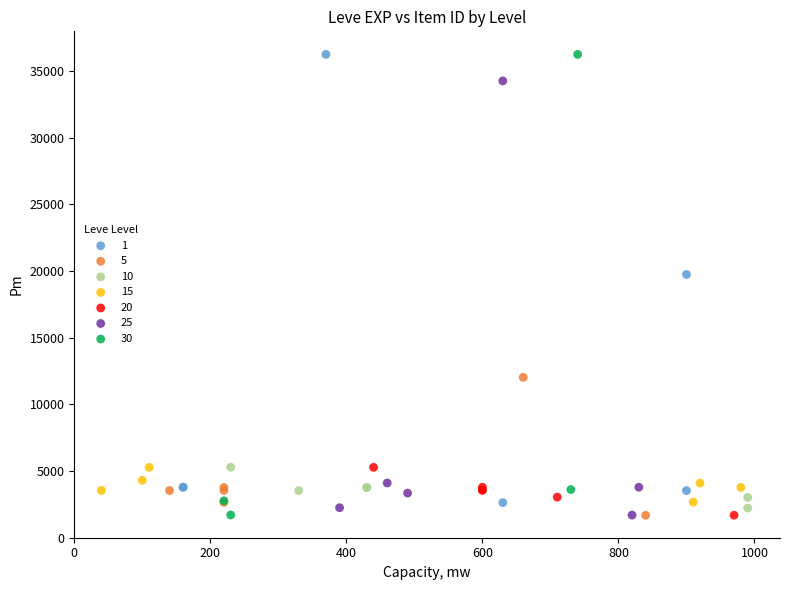

What are all the series names shown in the legend?

1, 5, 10, 15, 20, 25, 30